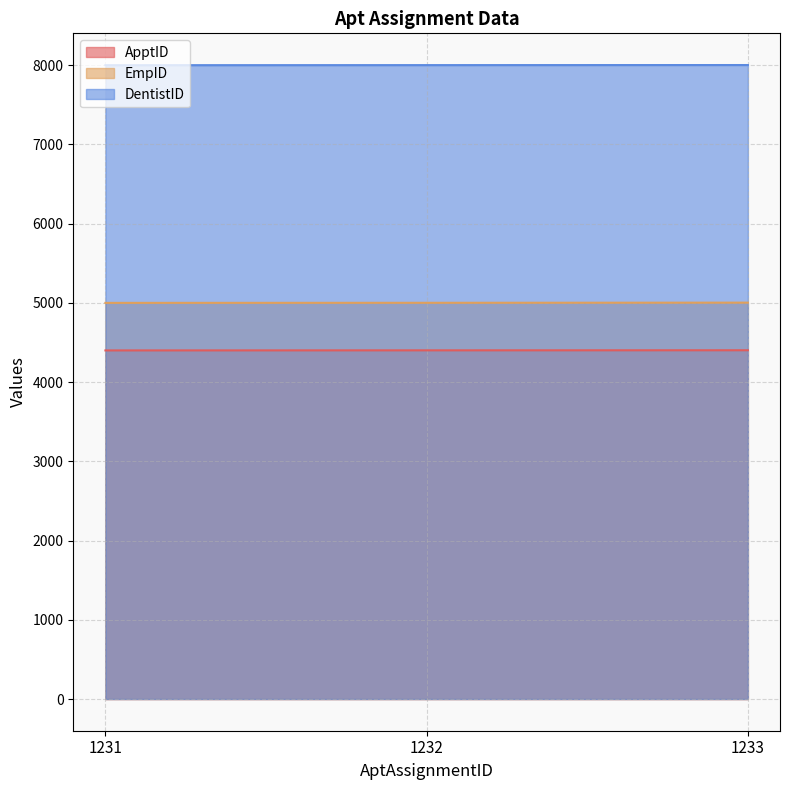

Rank the series at 1233 from highest to lowest value.

DentistID, EmpID, ApptID